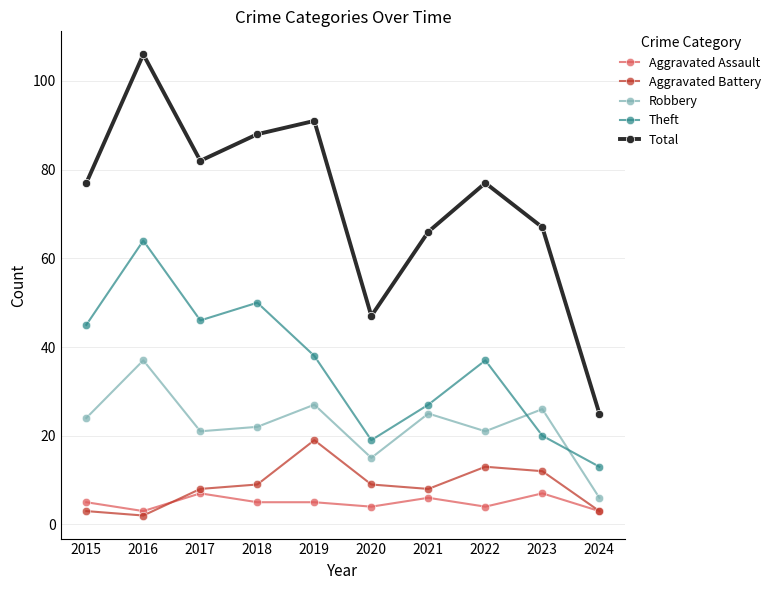

Which series has the largest range (max minus min)?

Total